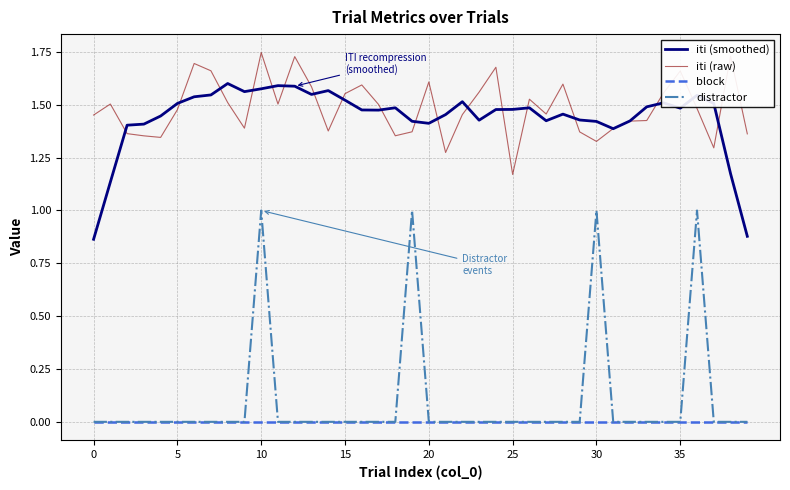

List the series in order of their peak value, lowest first.

block, distractor, iti (smoothed), iti (raw)